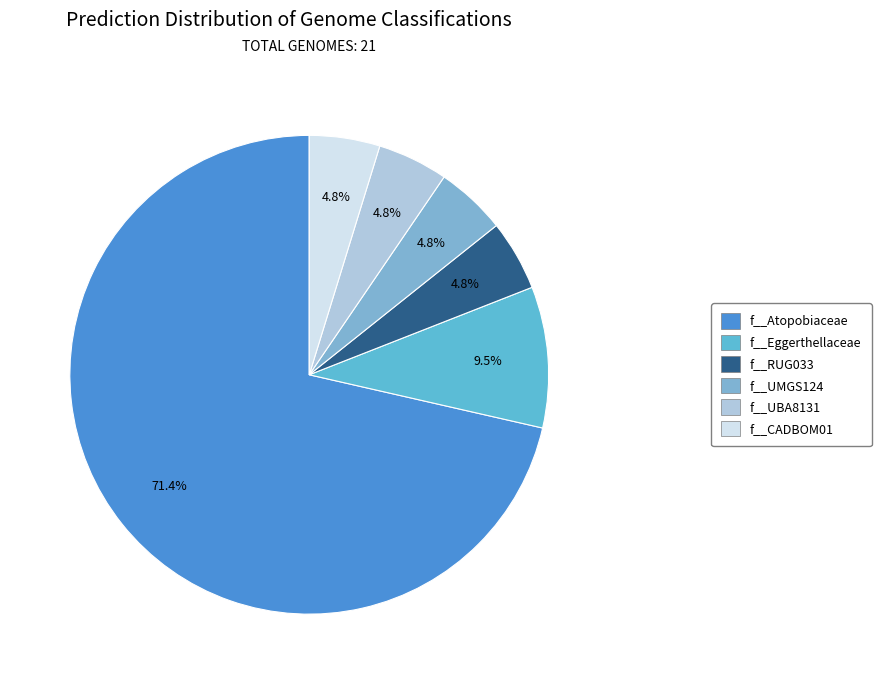

What is the ratio of the value at f__UBA8131 to the value at f__RUG033?

1.0